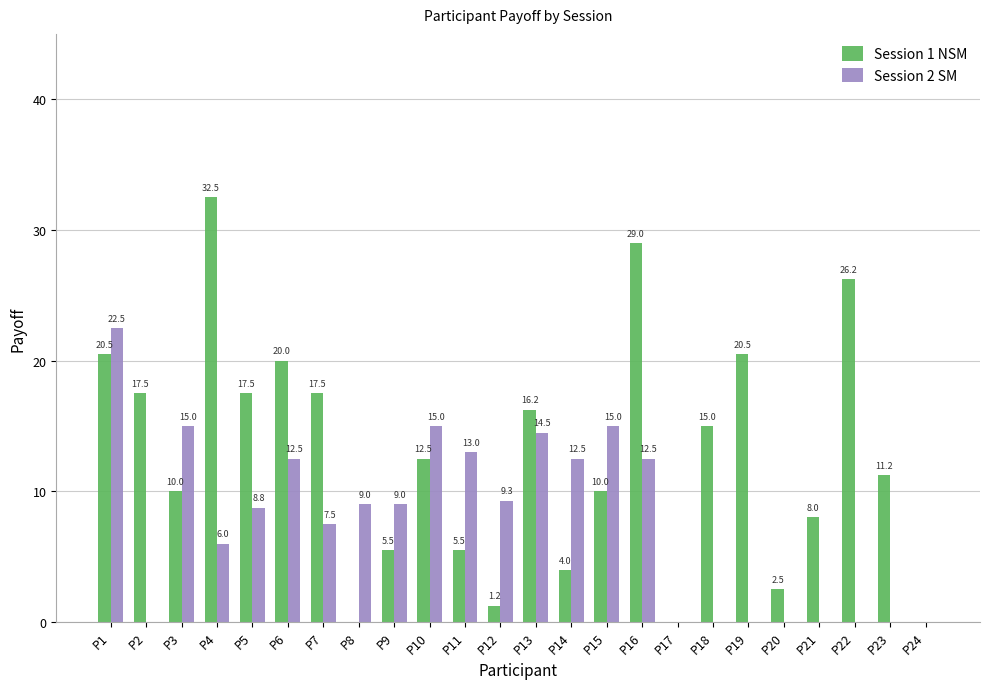

Which series has the largest total across all categories?

Session 1 NSM